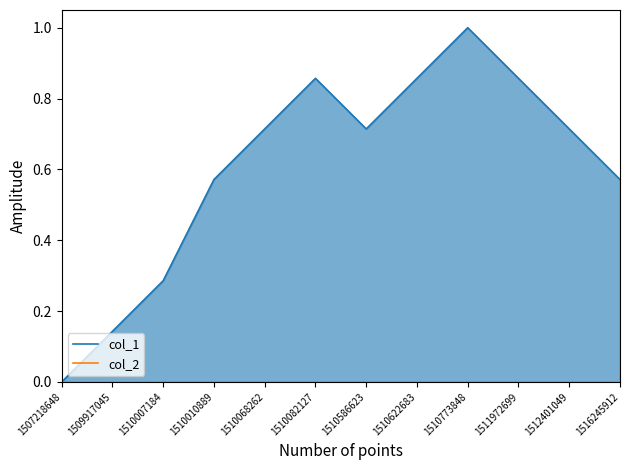

At which label does col_2 reach its minimum?

1507218648